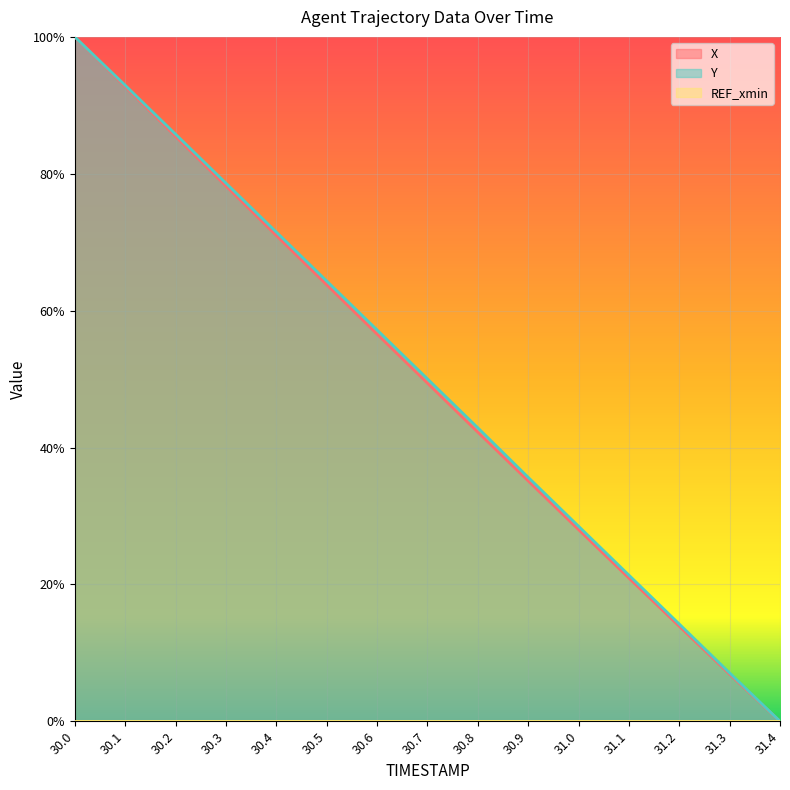

What is the difference between the maximum and minimum values in the Y series?

1.0